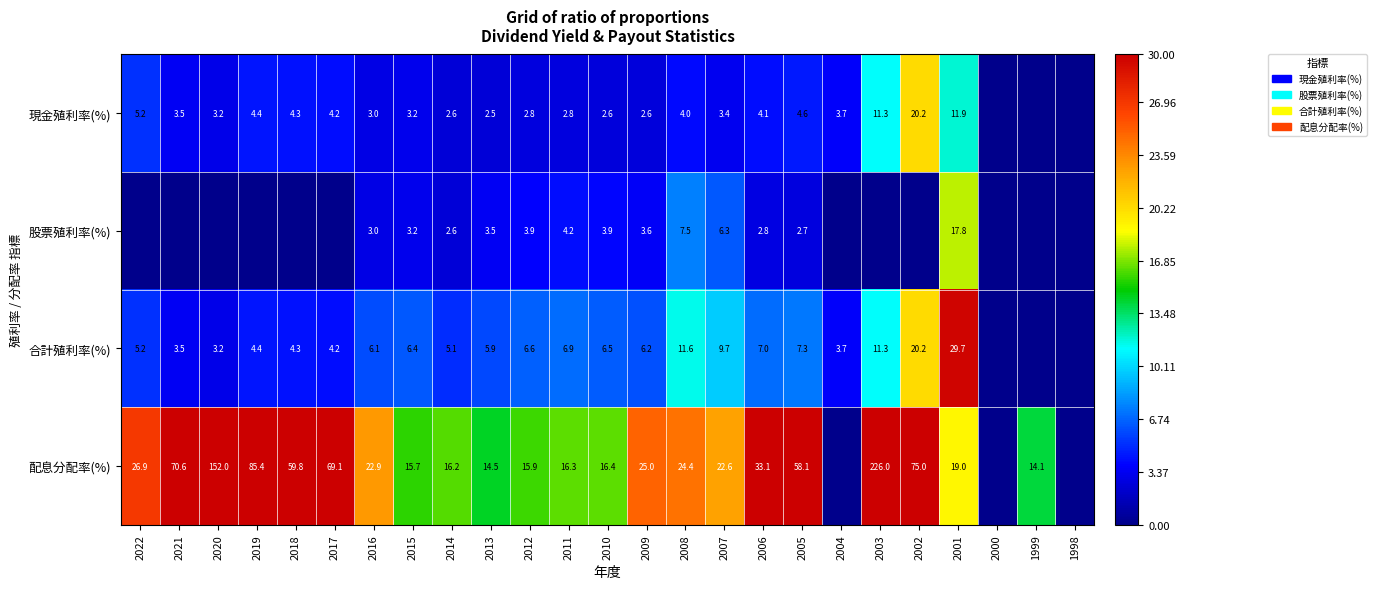

What is the sum of the 配息分配率(%) values at 2022 and 2016?

49.8